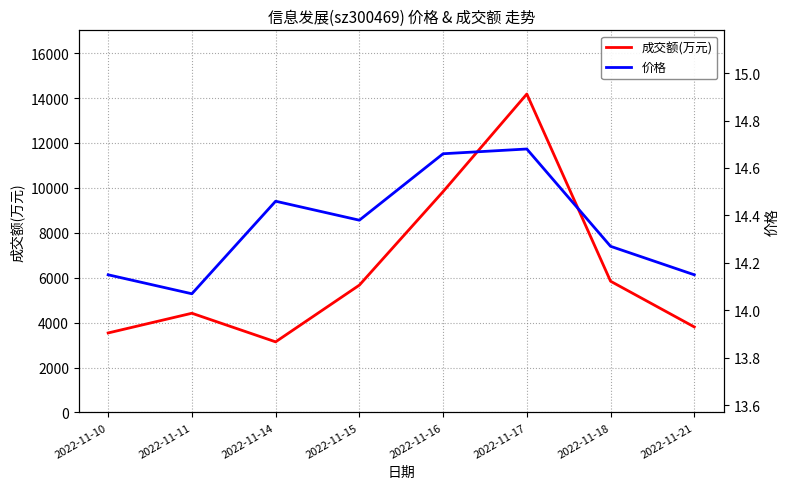

What is the value of the 价格 point at the 7th from the left?

14.3